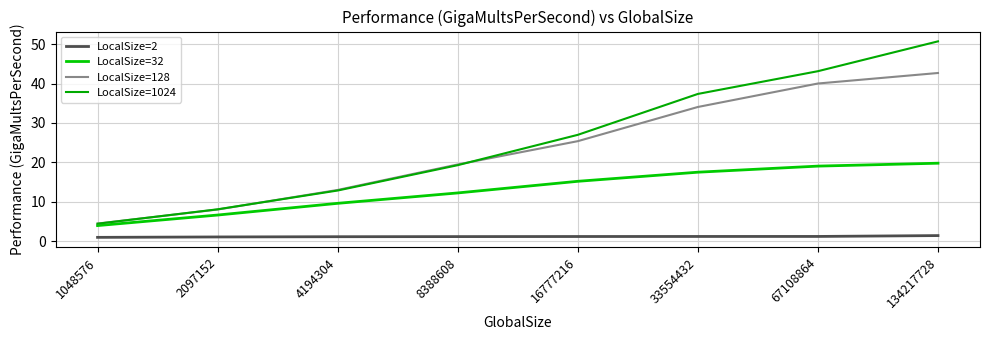

At which label does LocalSize=2 first exceed 1?

2097152